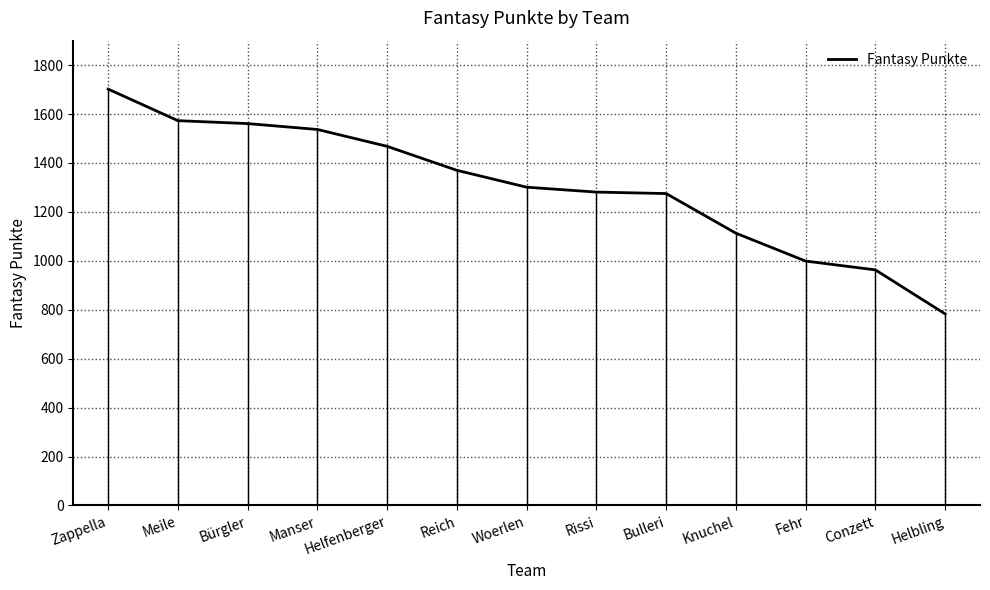

The chart shows a value of 2750 at Manser. True or false?

False